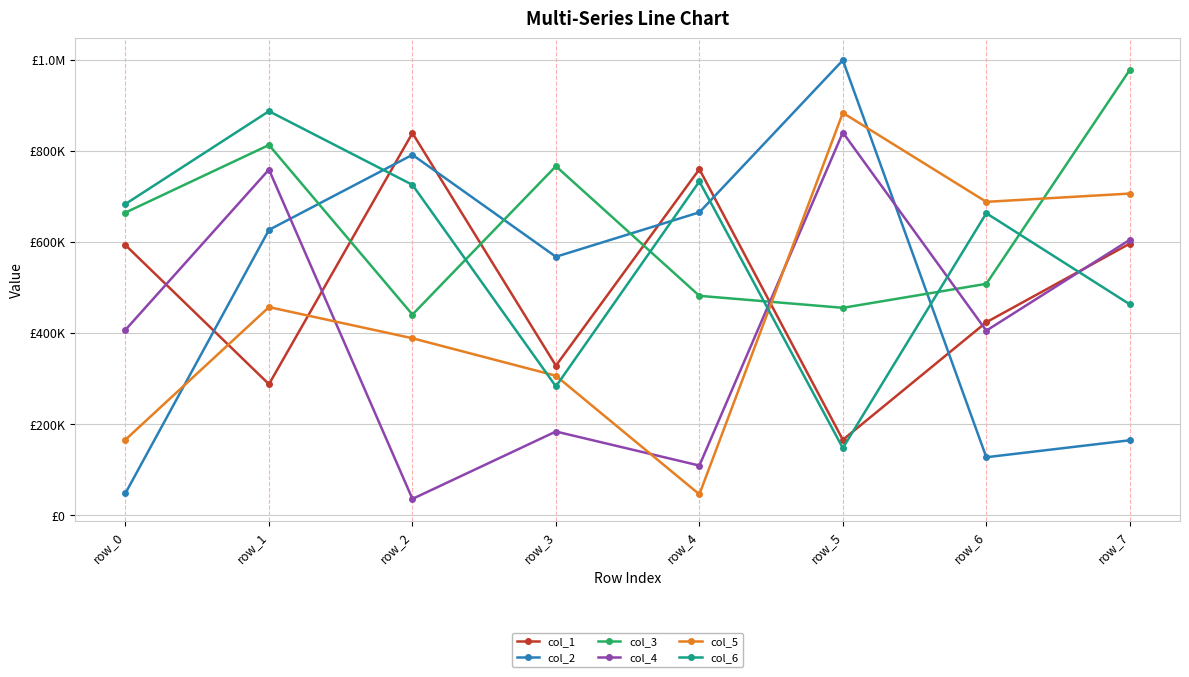

True or false: col_4 and col_5 intersect in this chart.

True